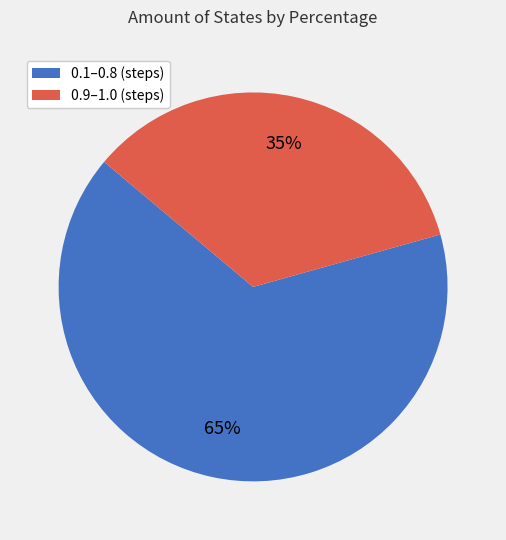

The 0.1–0.8 (steps) slice represents 65% of the pie. True or false?

True